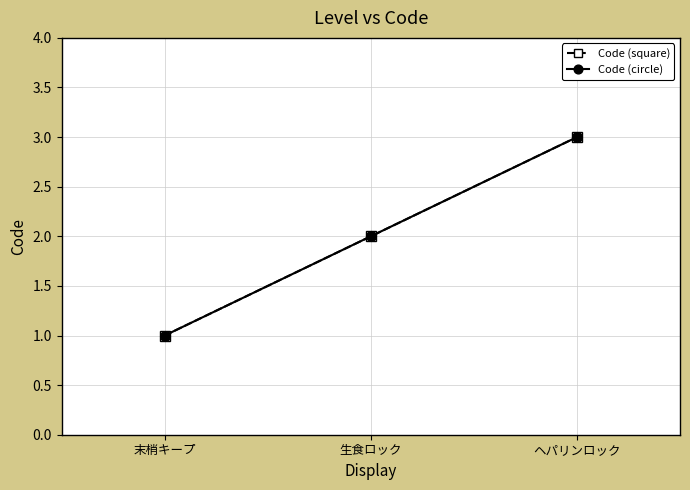

Which category has the highest value in the Code (square) series?

ヘパリンロック